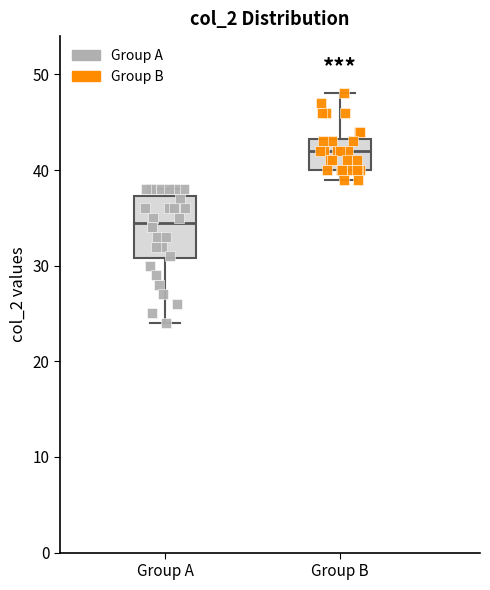

Reading left to right, transcribe this box plot: for each box, give where its median line is, the range the box spans, and where its two whiskers end, as read against the y-axis. The values are not printed on the chart, so give them approximately, as read against the axis.

Group A: median 35, box 31 to 37, whiskers 24 to 38
Group B: median 42, box 40 to 43, whiskers 39 to 48